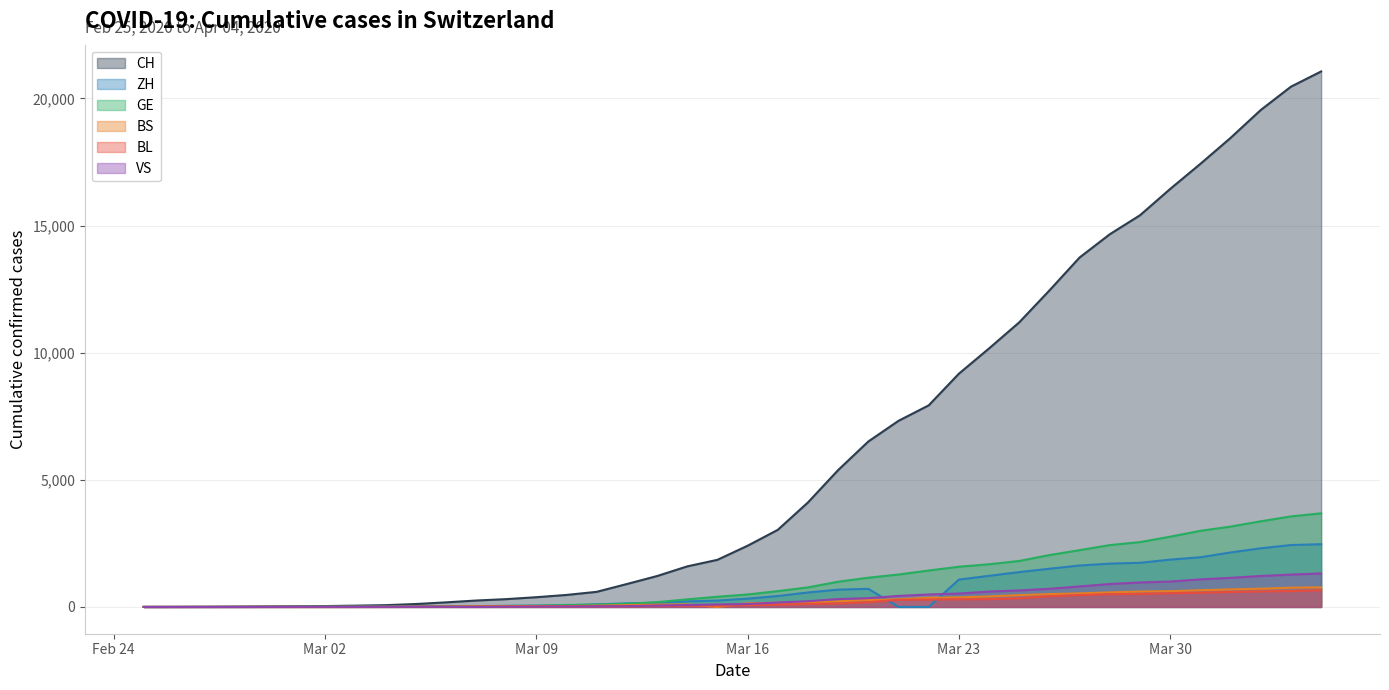

True or false: VS has a value of 1 at 2020-03-01.

False